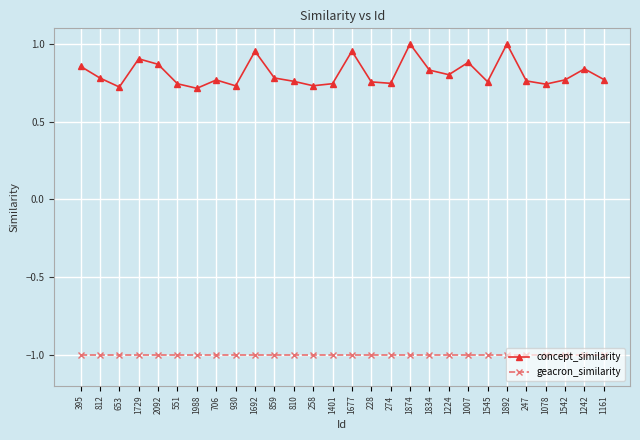

Is it true that geacron_similarity equals -1.0 at 1874?

True